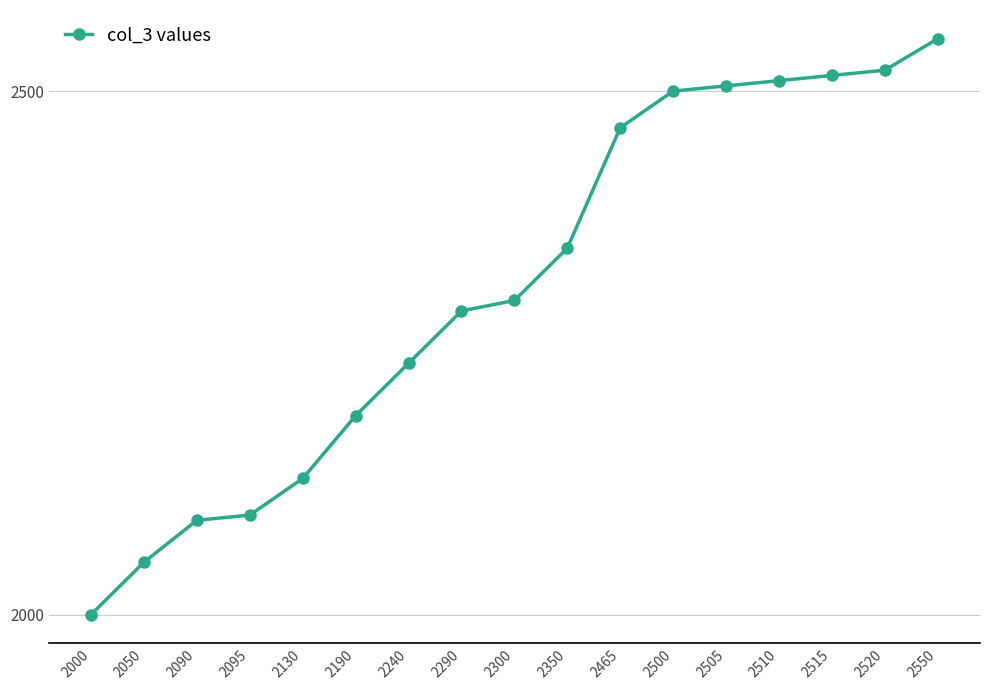

What is the change in value from 2515 to 2550?

+35